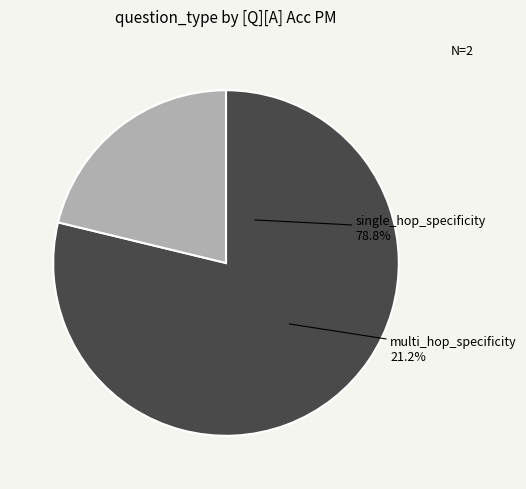

Rank the categories by value from lowest to highest.

multi_hop_specificity, single_hop_specificity